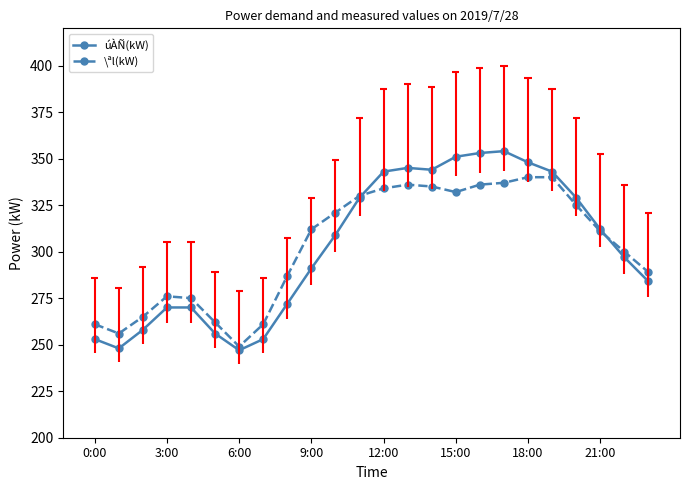

Reading left to right, transcribe all the data shown in this chart.

úÀÑ(kW): 253	248	258	270	270	256	247	253	272	291	309	329	343	345	344	351	353	354	348	343	329	312	297	284
\ªl(kW): 261	256	265	276	275	262	249	261	287	312	321	330	334	336	335	332	336	337	340	340	325	311	300	289